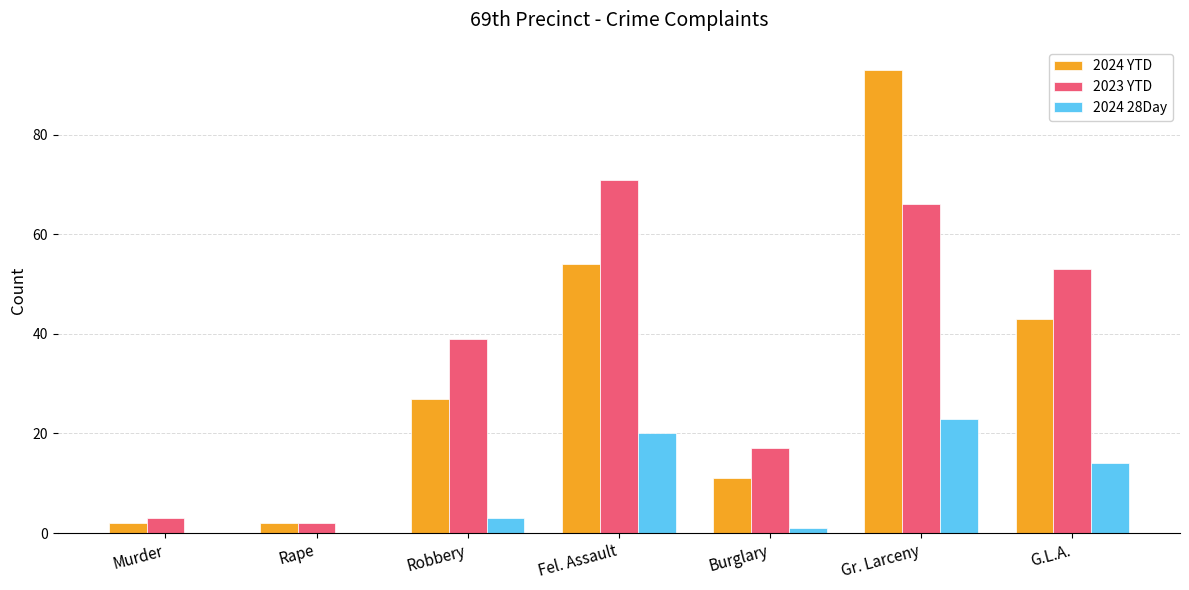

What value does the 2024 28Day series have at Gr. Larceny?

23